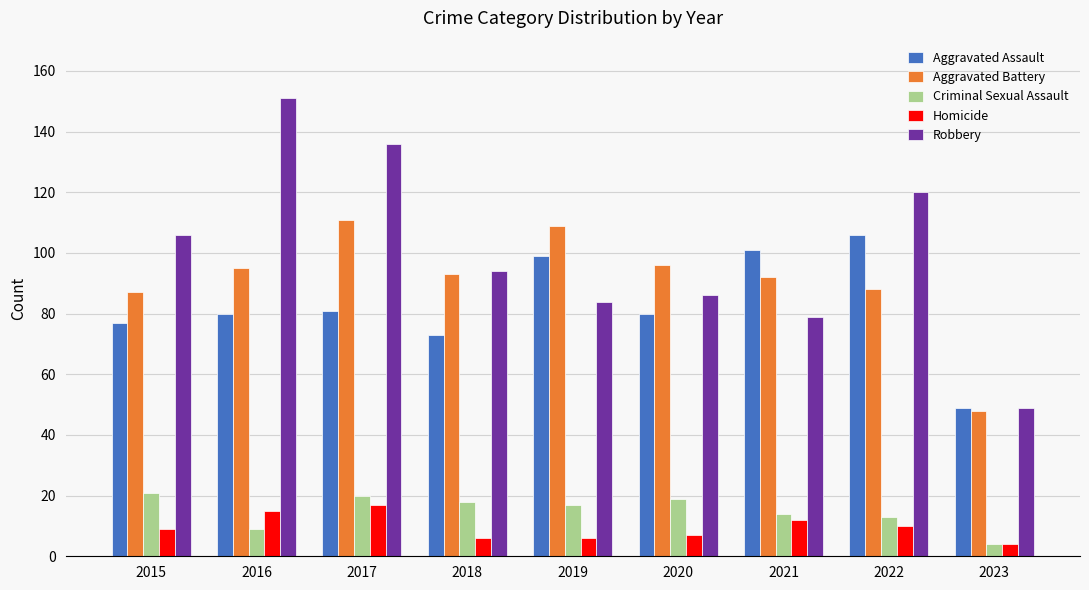

Read the Aggravated Battery value at 2019.

109